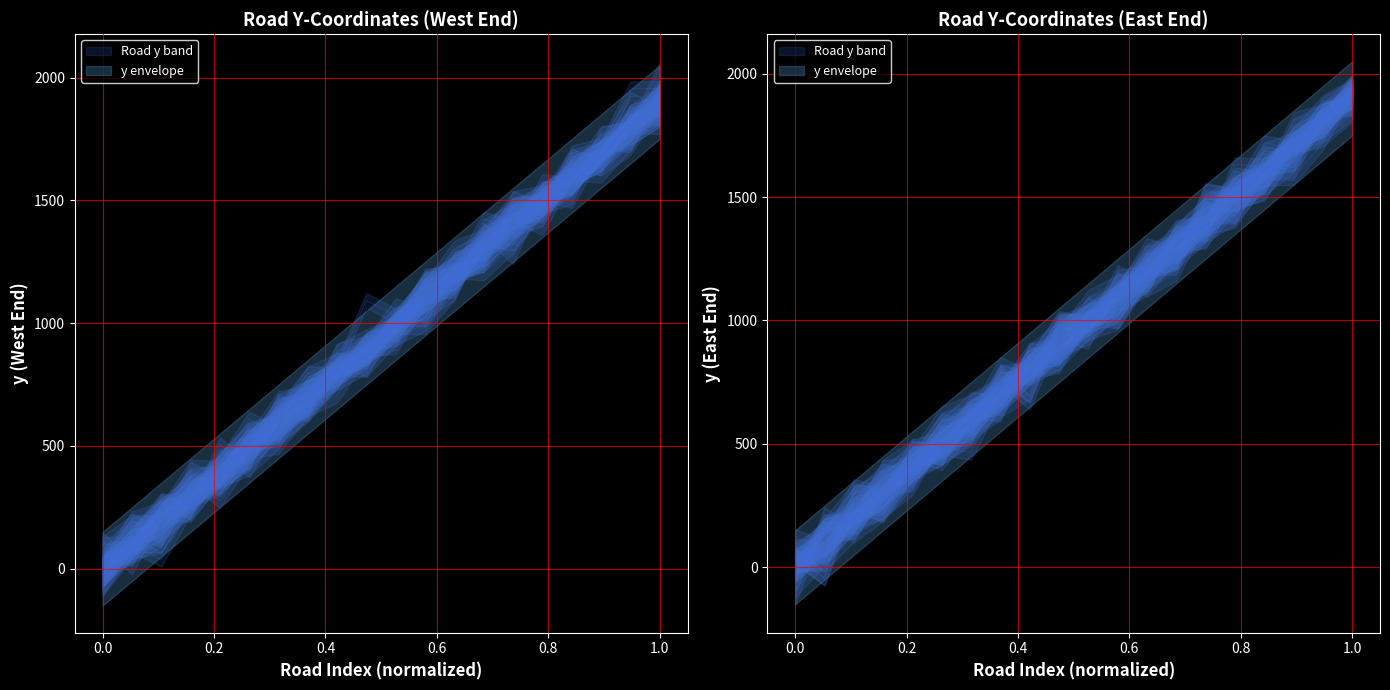

What is the difference between the West End y values at 1200 and 100?

1169.3